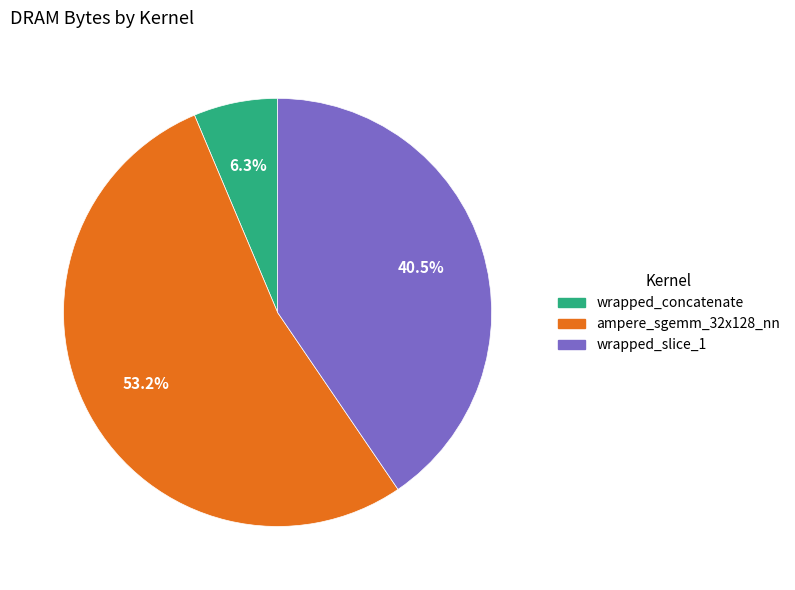

Is there any slice that represents more than half of the pie?

Yes